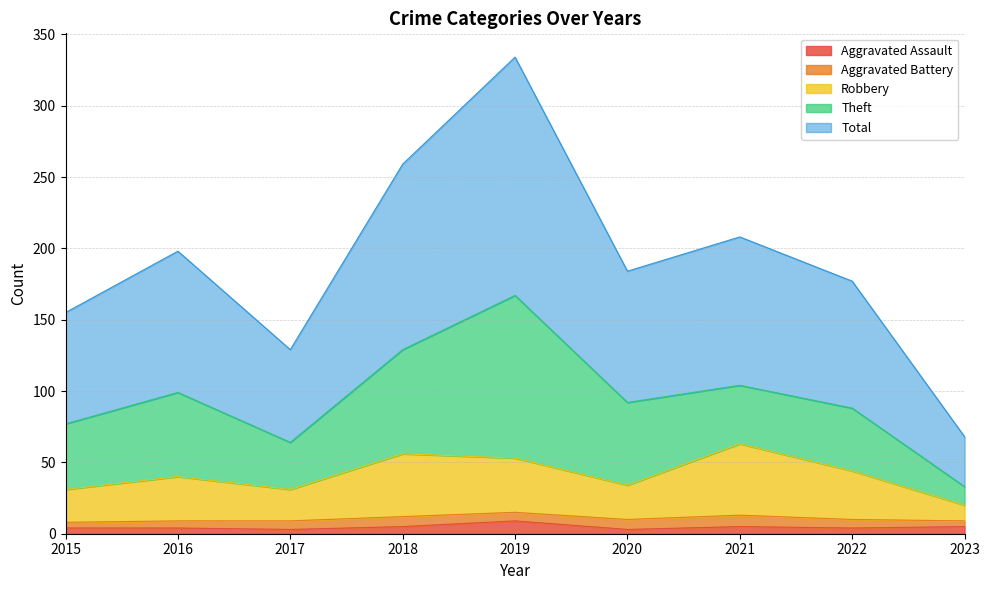

Is it true that Aggravated Assault equals 4 at 2017?

False